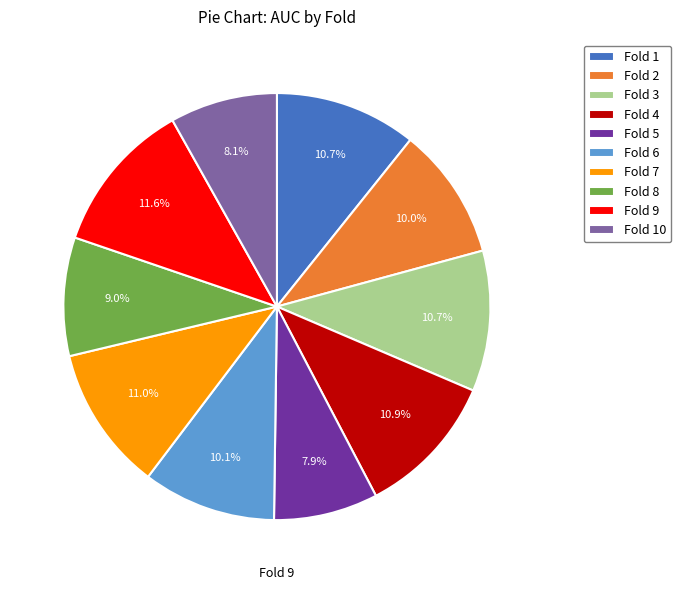

How much of the chart is everything except Fold 8?

91.0%